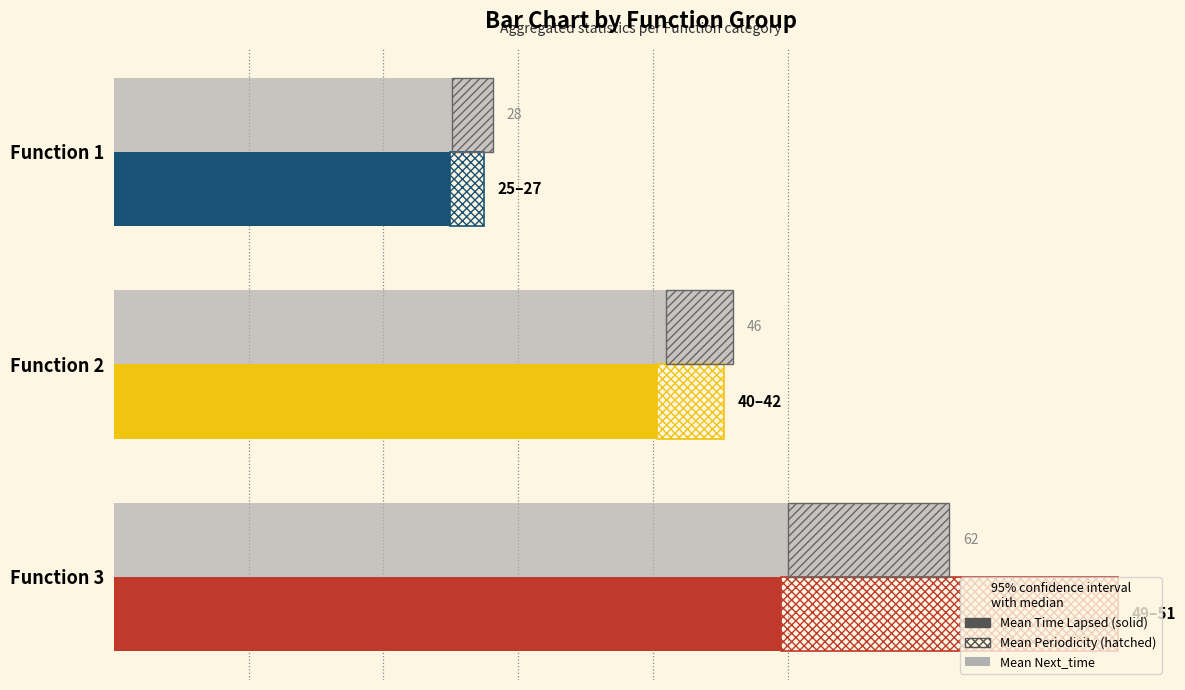

The Mean Next_time series shows 12.9 at Function 1. True or false?

False